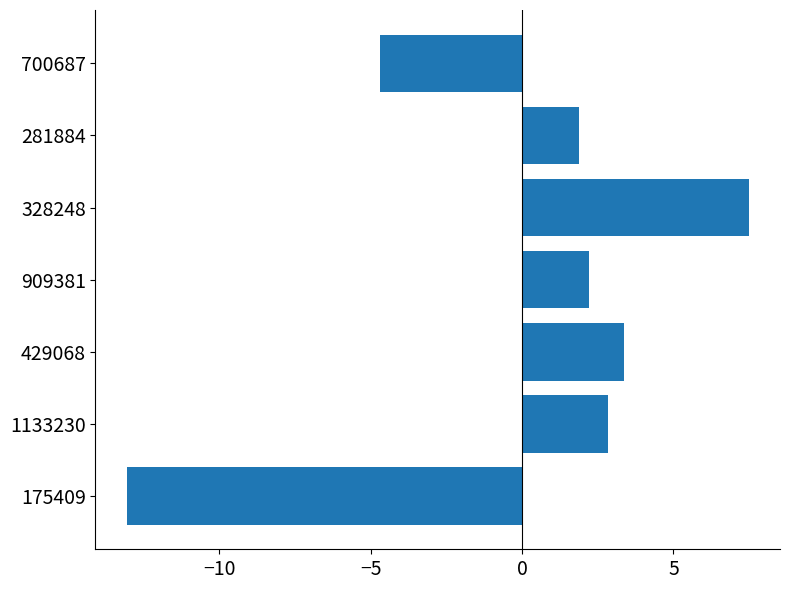

The chart shows a value of 3.6 at 909381. True or false?

False